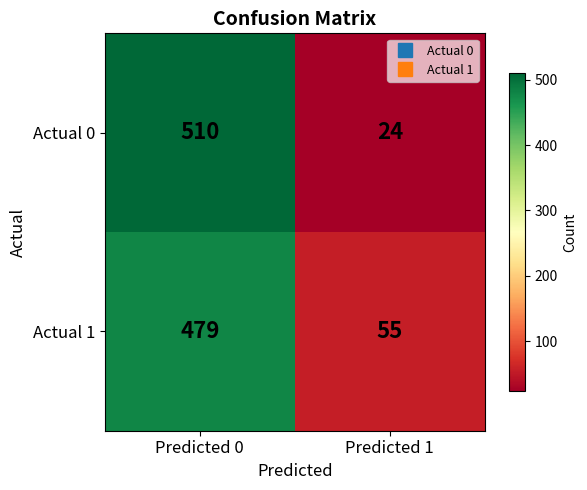

What is the total value across all series at Predicted 1?

79